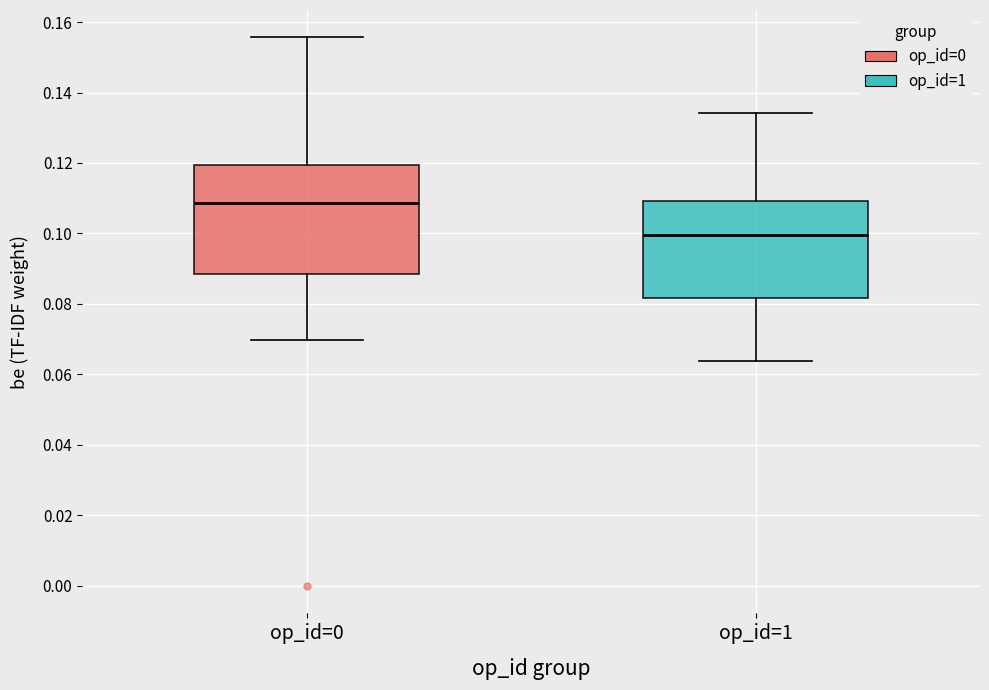

Which box is the tallest, from its lower edge to its upper edge?

op_id=0